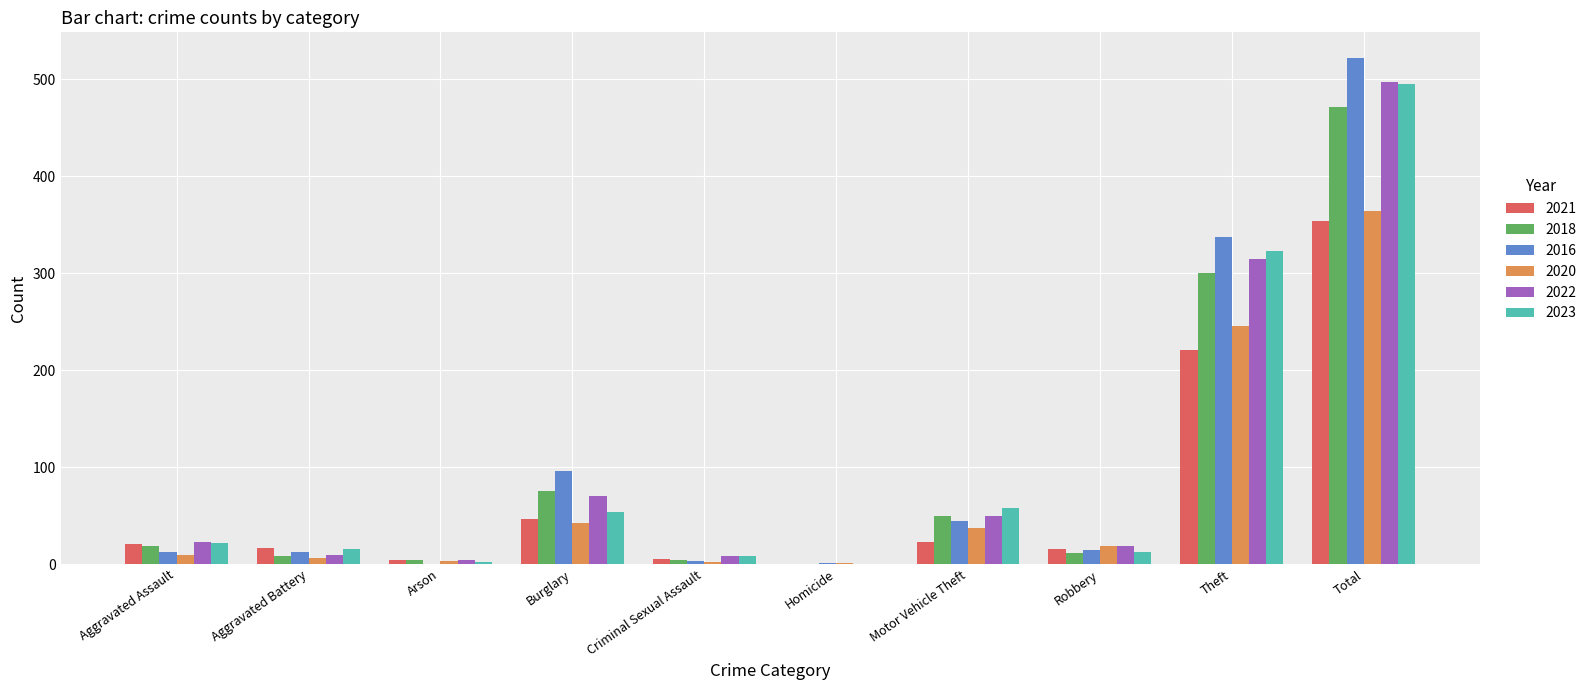

How many values in 2022 are above zero?

9